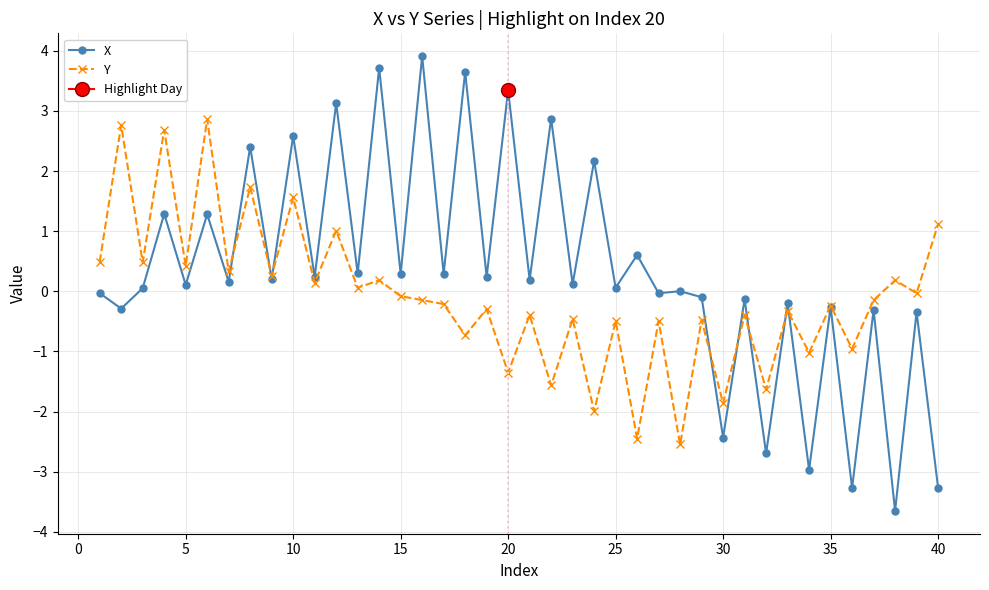

True or false: X has more than 0 interior local peaks.

True